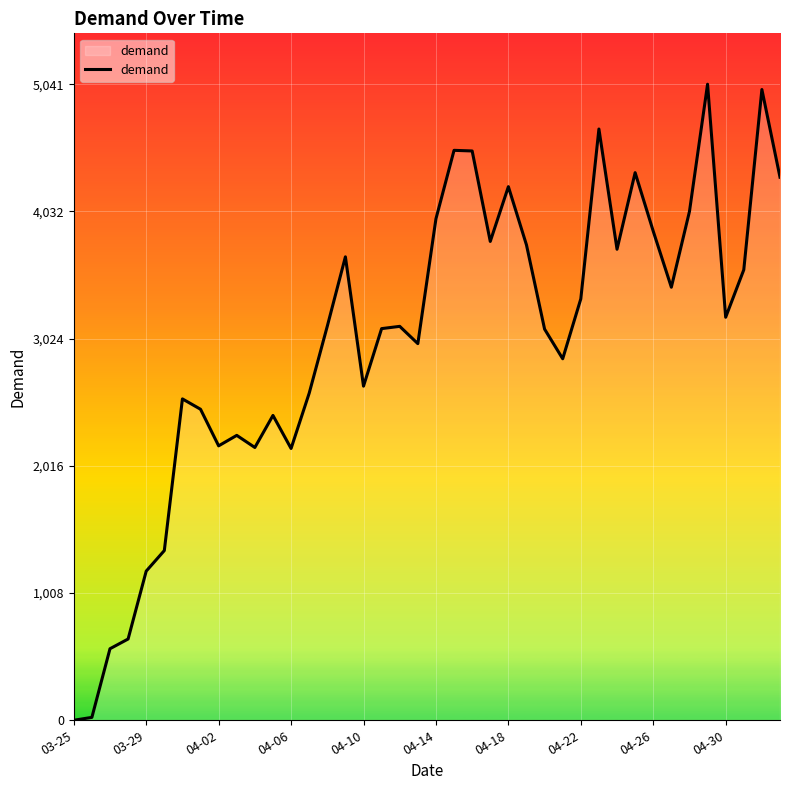

What is the difference between the maximum and minimum values?

5041